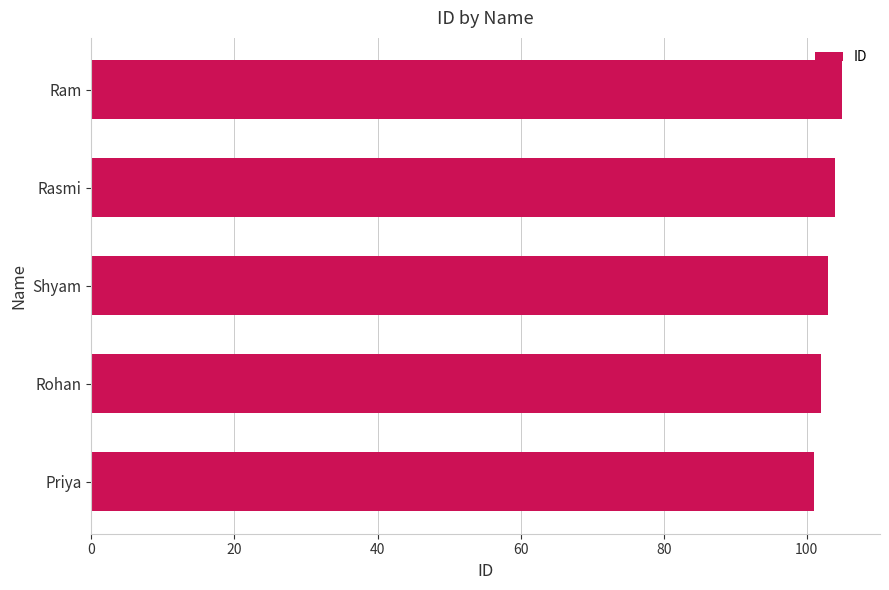

At which category does the chart reach its peak across all series?

Ram